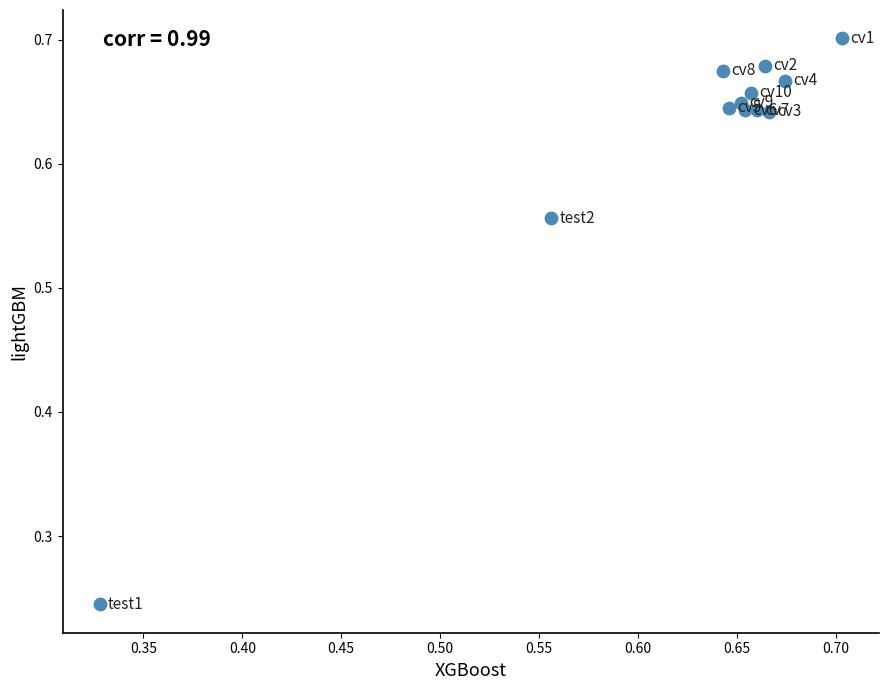

What is the range of Y values (max minus min)?

0.5